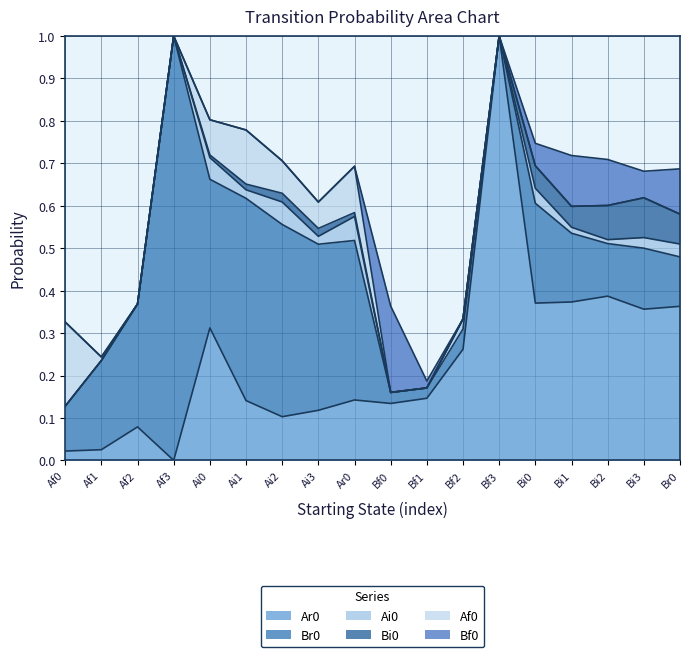

In Ar0, how many points are lower than both neighbors (excluding endpoints)?

5